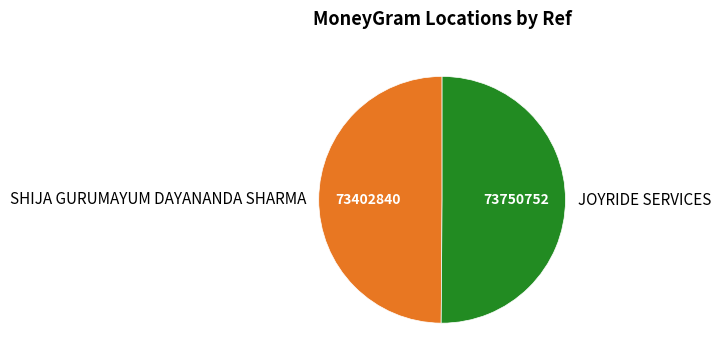

What is the ratio of the value at SHIJA GURUMAYUM DAYANANDA SHARMA to the value at JOYRIDE SERVICES?

1.0